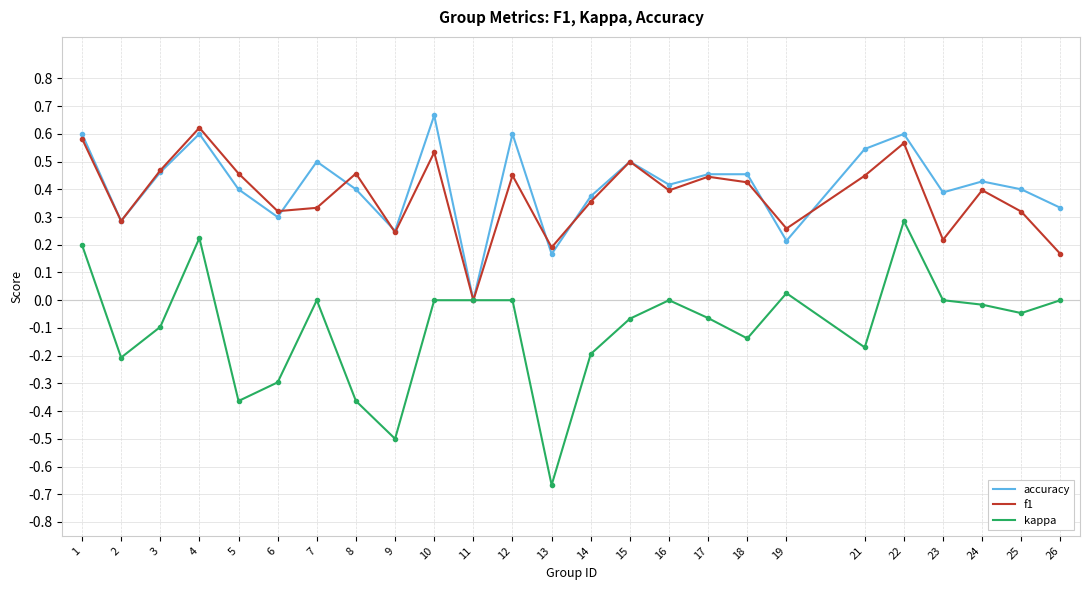

Between 5 and 25, which series saw the biggest shift?

kappa